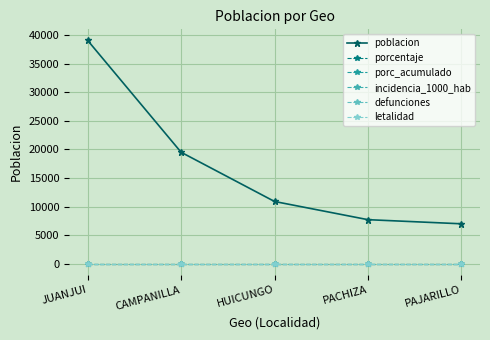

True or false: poblacion and porc_acumulado intersect in this chart.

False